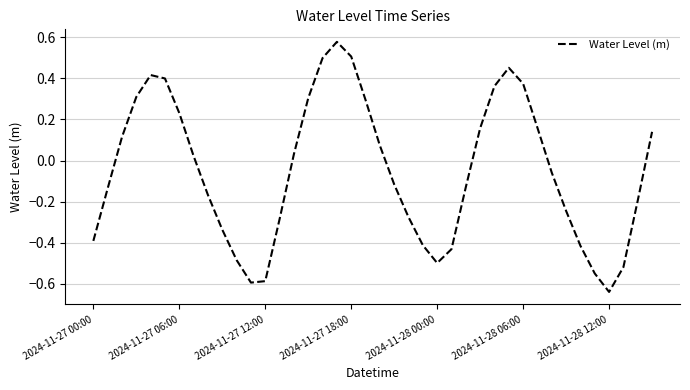

Is this an area chart (filled region under the line)?

No